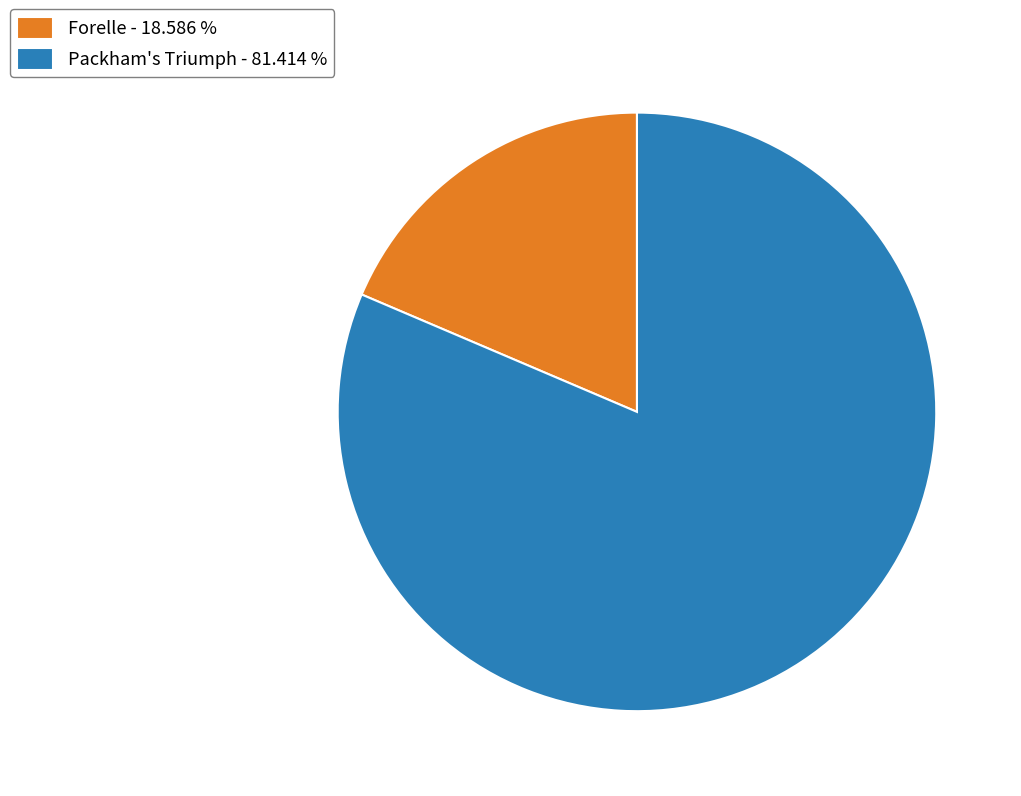

Which slice is the largest?

Packham's Triumph - 81.414 %